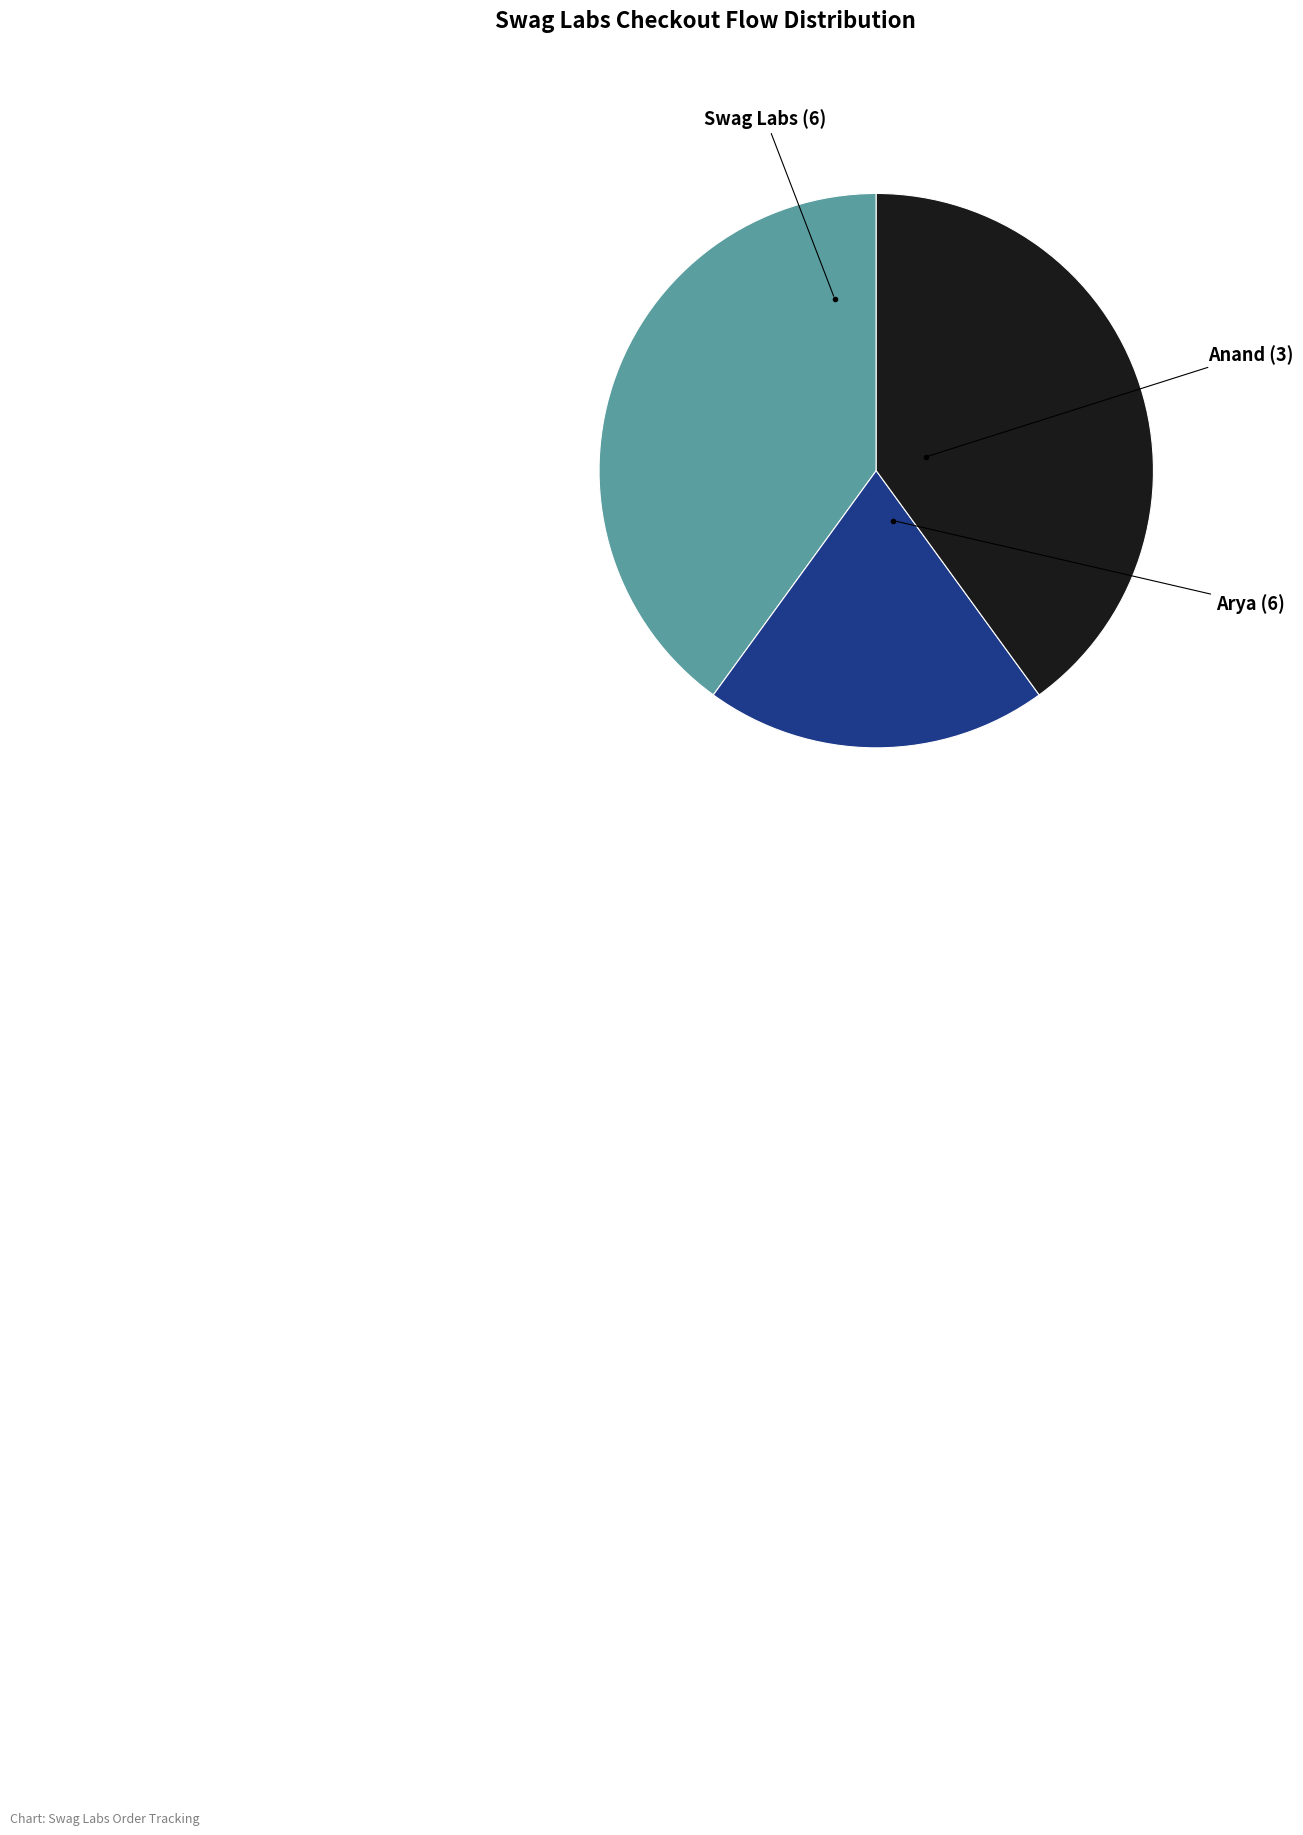

Count the number of slices in the pie.

3